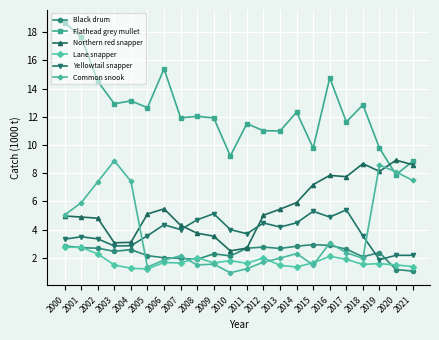

The Yellowtail snapper series shows 0.9 at 2003. True or false?

False